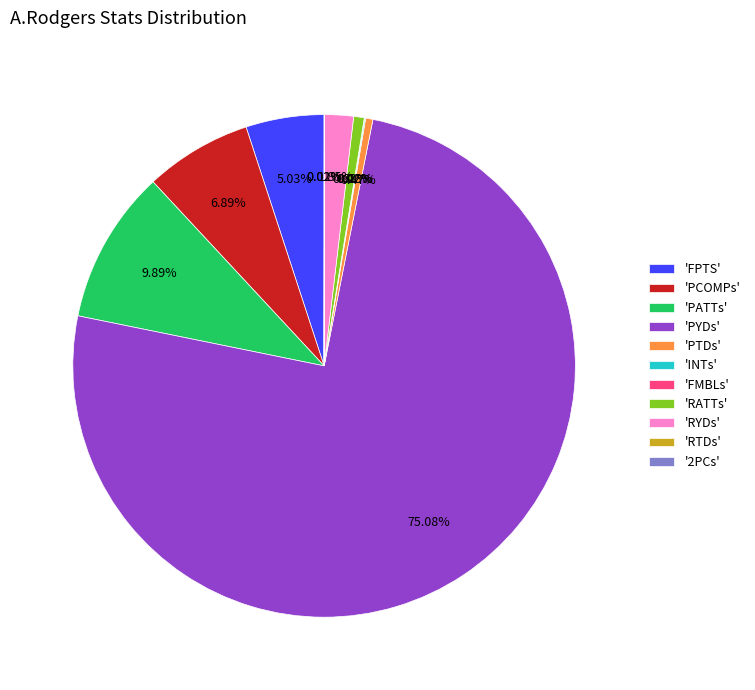

Which slice is the largest?

'PYDs'